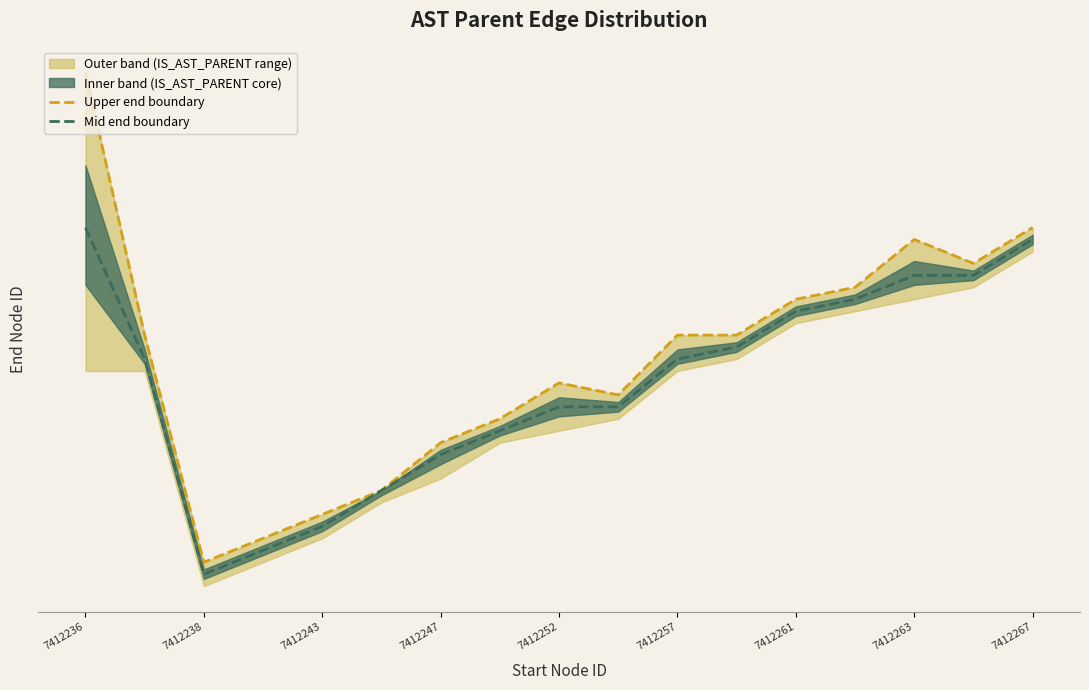

What is the difference between the maximum and minimum values in the Mid end boundary series?

0.7